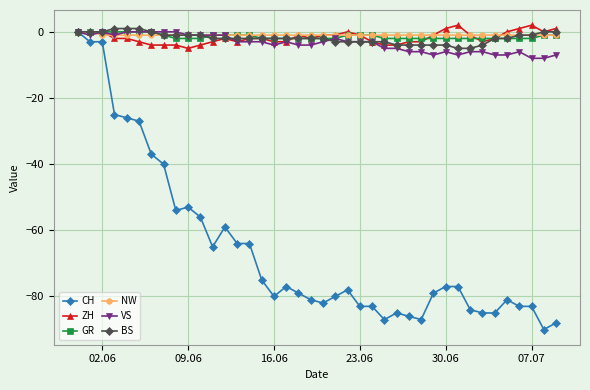

What is the smallest value displayed?

-90